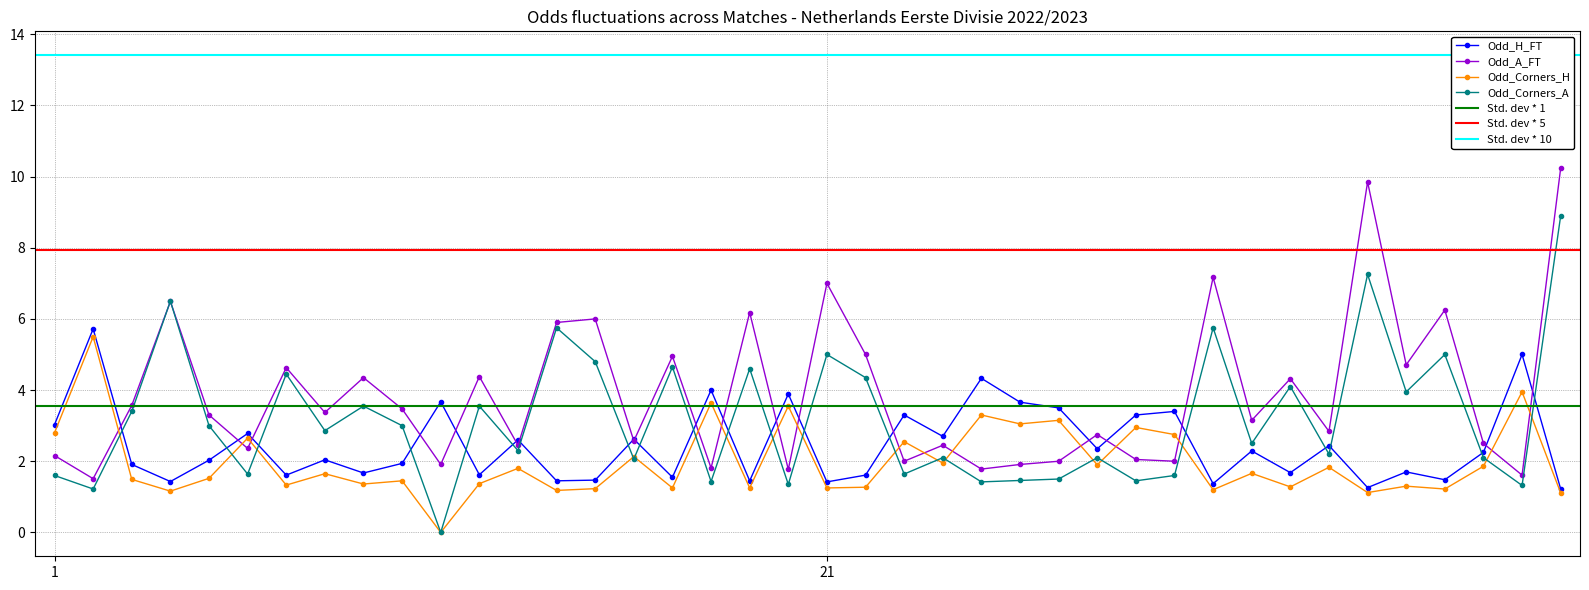

How many intersections are there between Odd_Corners_A and Odd_H_FT?

19